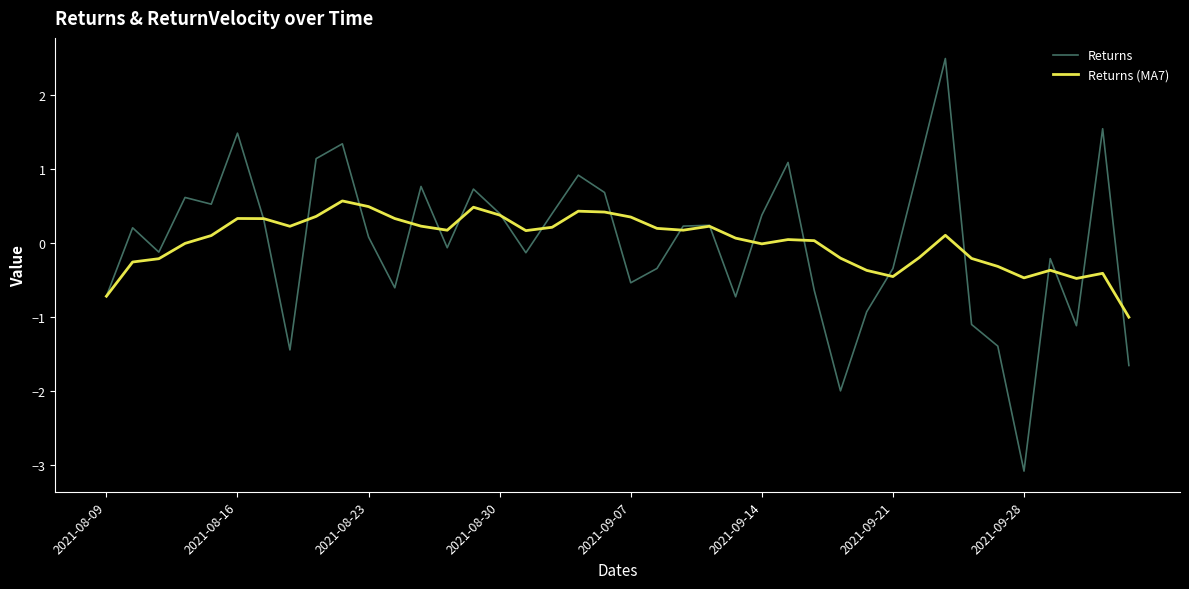

Which series has the largest range (max minus min)?

Returns